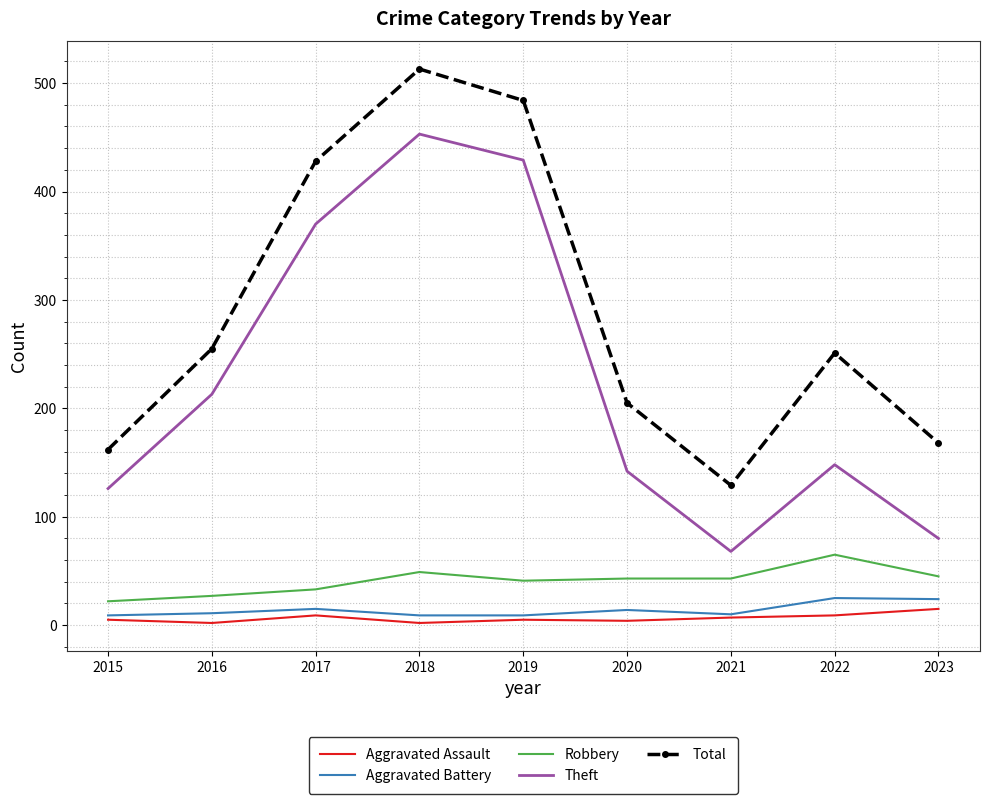

Which series changed the most between 2015 and 2018?

Total